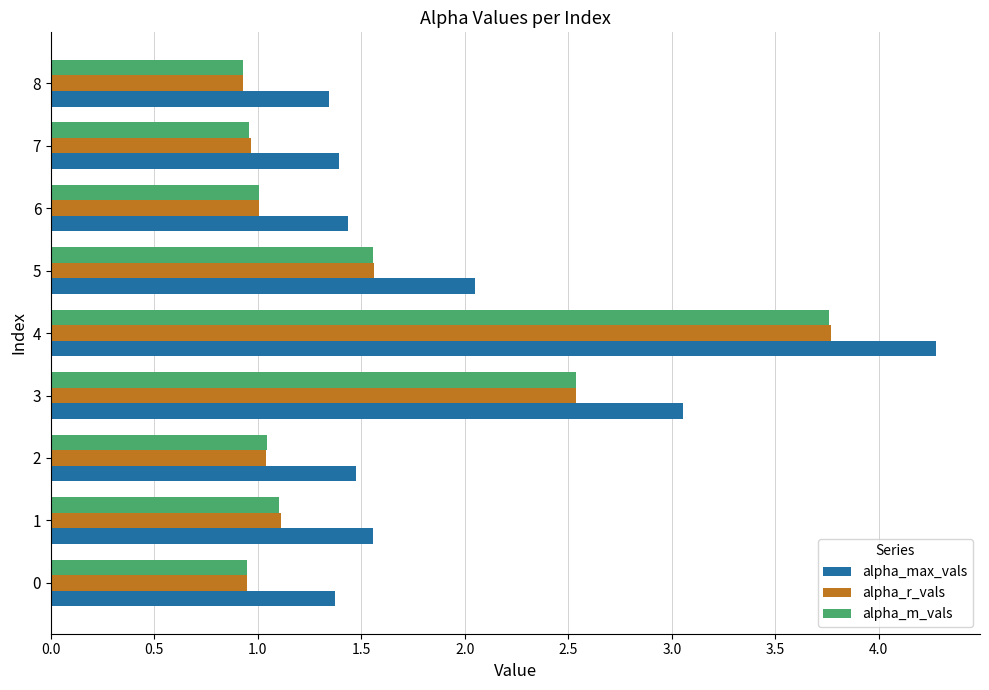

At which category is the sum across all series the highest?

4